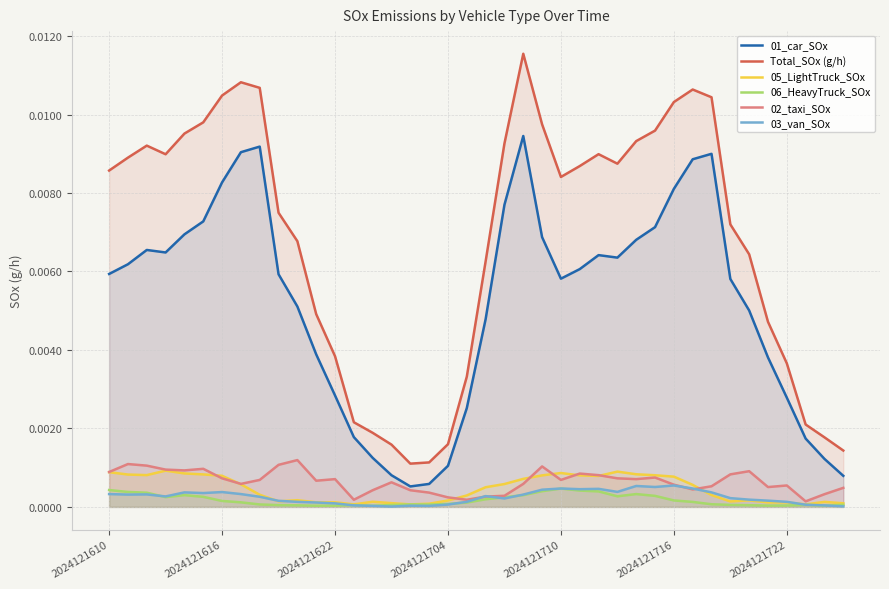

True or false: 03_van_SOx and Total_SOx (g/h) cross at least once.

False